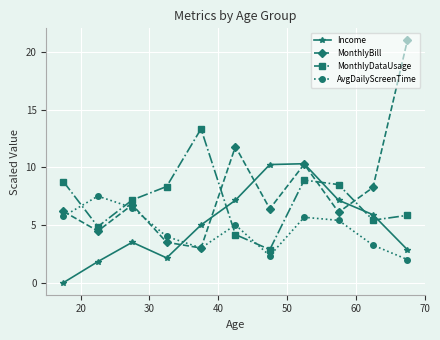

True or false: AvgDailyScreenTime and MonthlyDataUsage intersect in this chart.

True